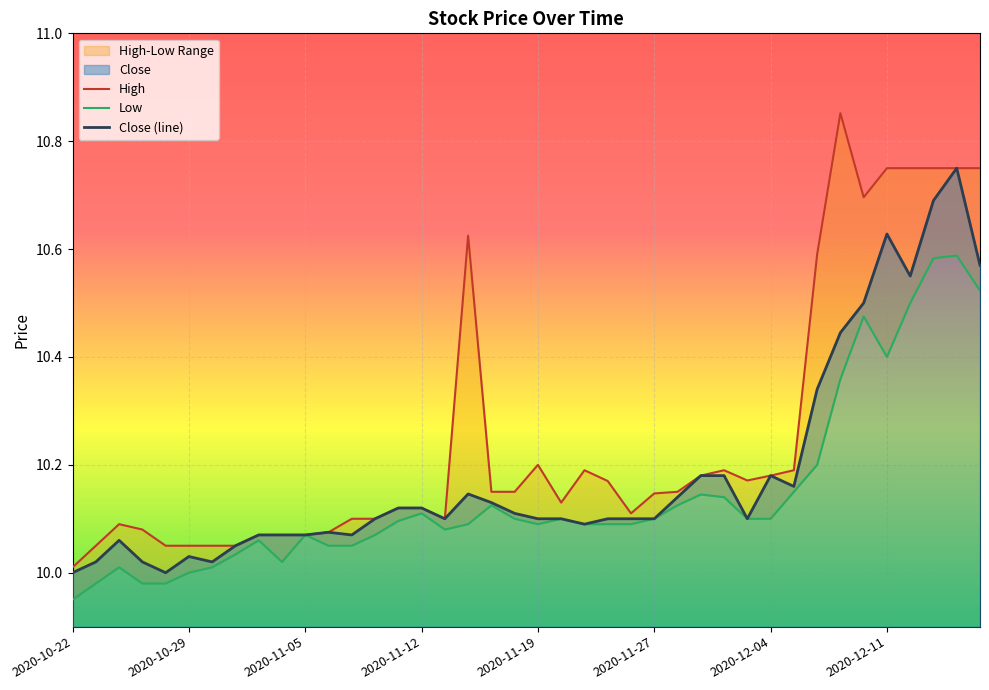

Reading right to left, transcribe all the data shown in this chart.

High: 10.8	10.8	10.8	10.8	10.8	10.7	10.9	10.6	10.2	10.2	10.2	10.2	10.2	10.1	10.1	10.1	10.2	10.2	10.1	10.2	10.1	10.1	10.6	10.1	10.1	10.1	10.1	10.1	10.1	10.1	10.1	10.1	10.1	10.1	10.1	10.1	10.1	10.1	10.1	10.0
Low: 10.5	10.6	10.6	10.5	10.4	10.5	10.4	10.2	10.1	10.1	10.1	10.1	10.1	10.1	10.1	10.1	10.1	10.1	10.1	10.1	10.1	10.1	10.1	10.1	10.1	10.1	10.1	10.1	10.1	10.1	10.0	10.1	10.0	10.0	10.0	10.0	10.0	10.0	10.0	9.9
Close: 10.6	10.8	10.7	10.6	10.6	10.5	10.4	10.3	10.2	10.2	10.1	10.2	10.2	10.1	10.1	10.1	10.1	10.1	10.1	10.1	10.1	10.1	10.1	10.1	10.1	10.1	10.1	10.1	10.1	10.1	10.1	10.1	10.1	10.0	10.0	10.0	10.0	10.1	10.0	10.0